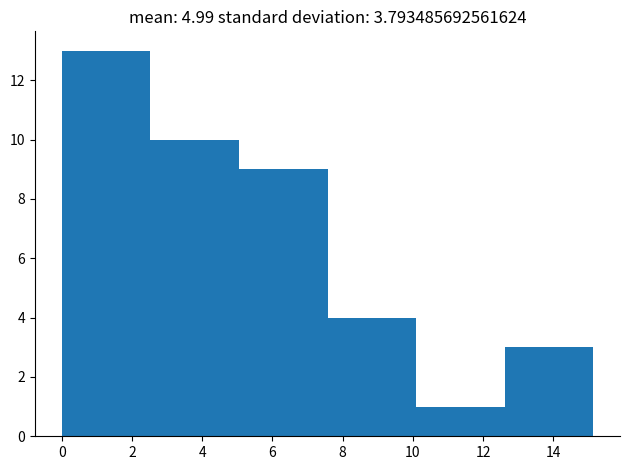

Which range on the x-axis has the tallest bar?

0.0 to 2.6